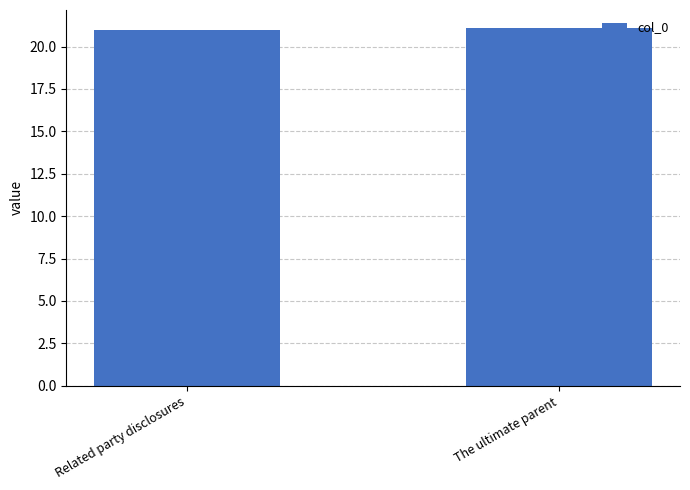

How many values exceed 21?

1